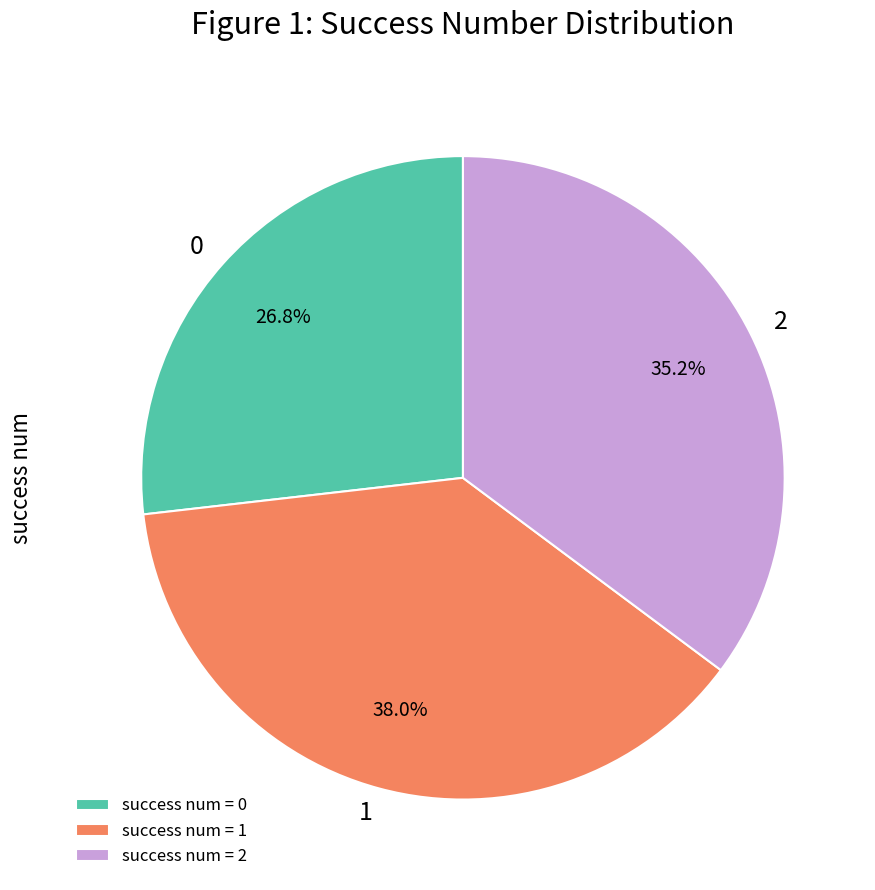

To the nearest percent, what is the difference between the 1 and 2 slice percentages?

3%